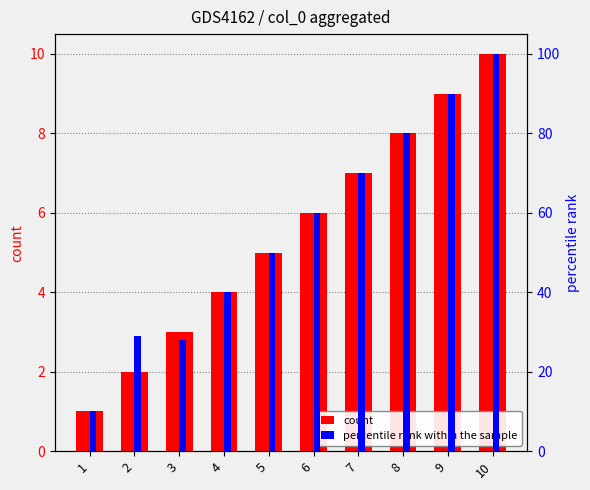

The percentile rank within the sample series shows 17.0 at 1. True or false?

False